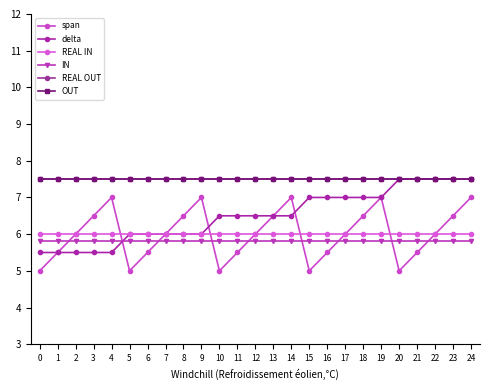

True or false: REAL OUT has more than 0 points higher than both neighbors.

False